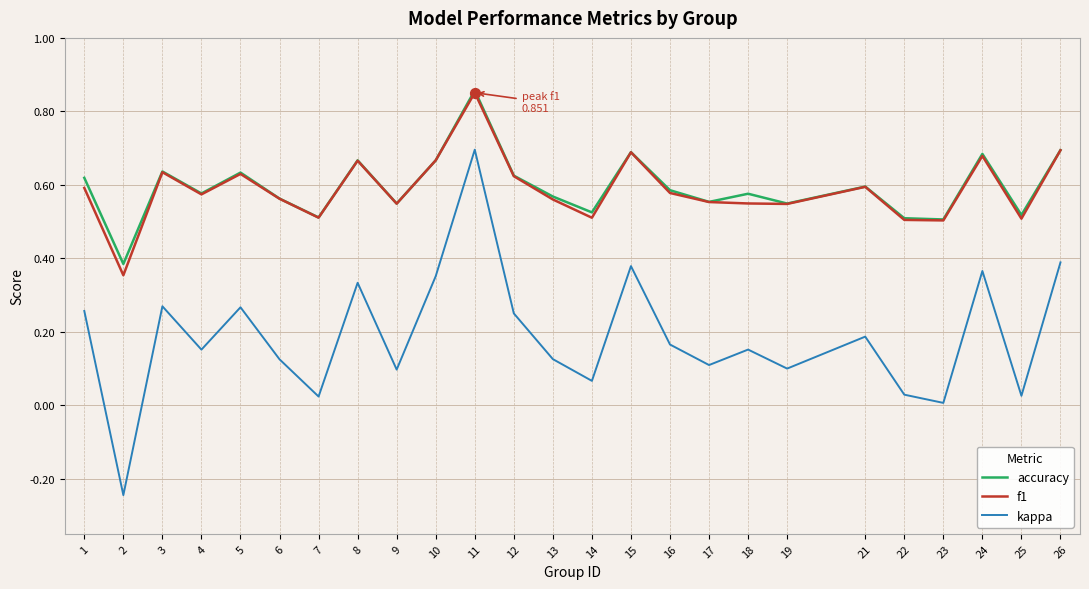

At which category is the sum across all series the highest?

11